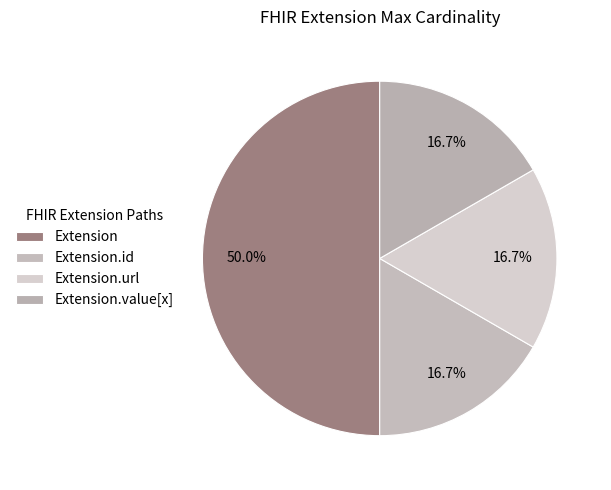

How many segments does this pie chart have?

4